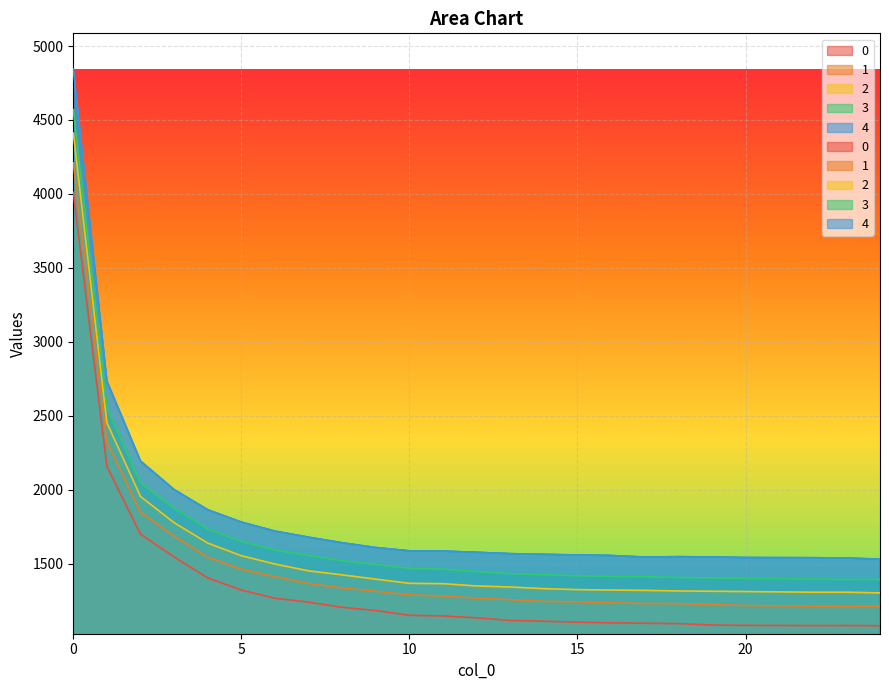

At which category does 1 reach its first local valley?

23